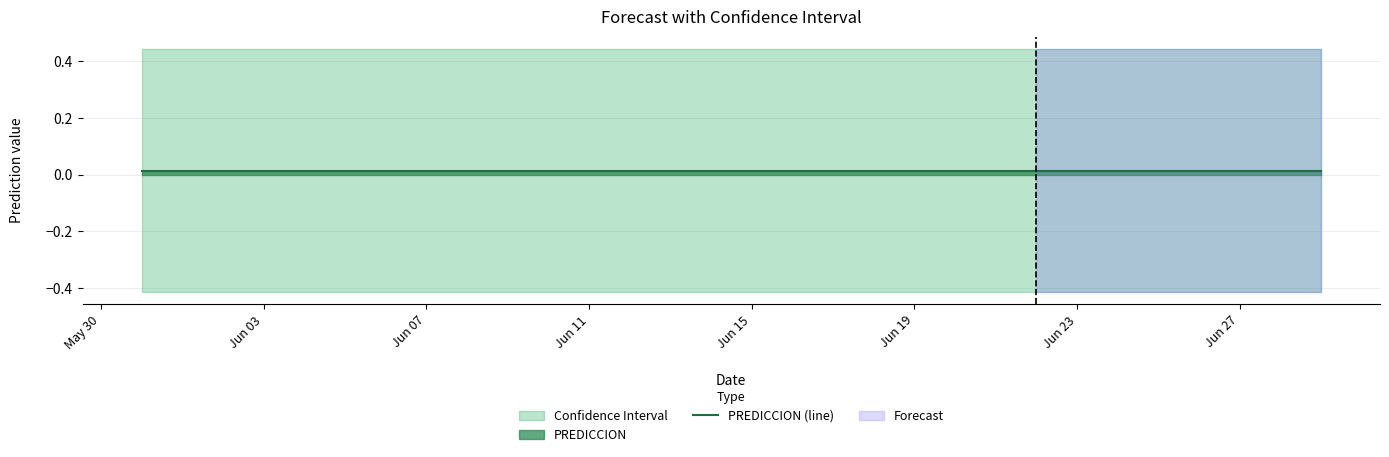

True or false: PREDICCION and LIM_INFERIOR cross at least once.

False